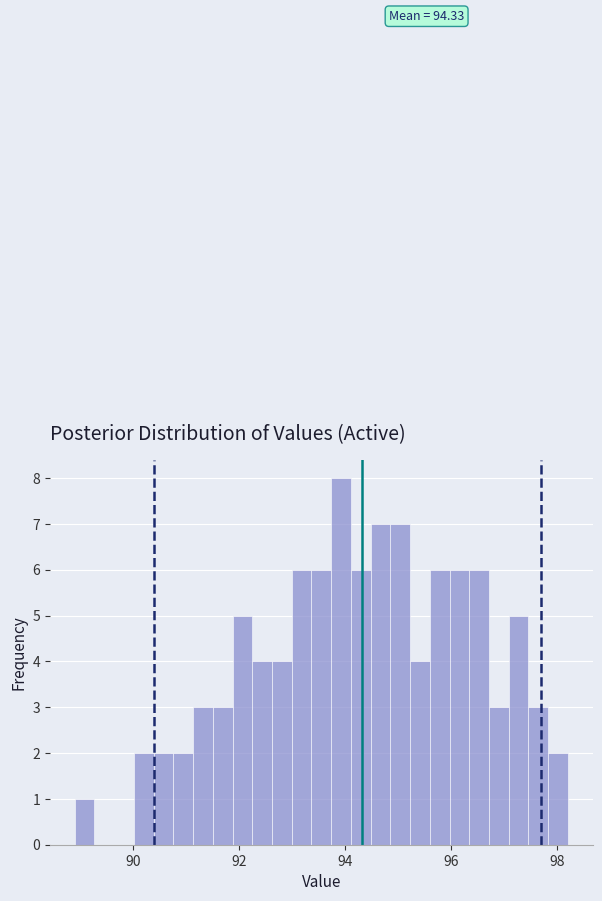

Read against the x-axis, roughly where is the centre of the tallest bar?

94.0